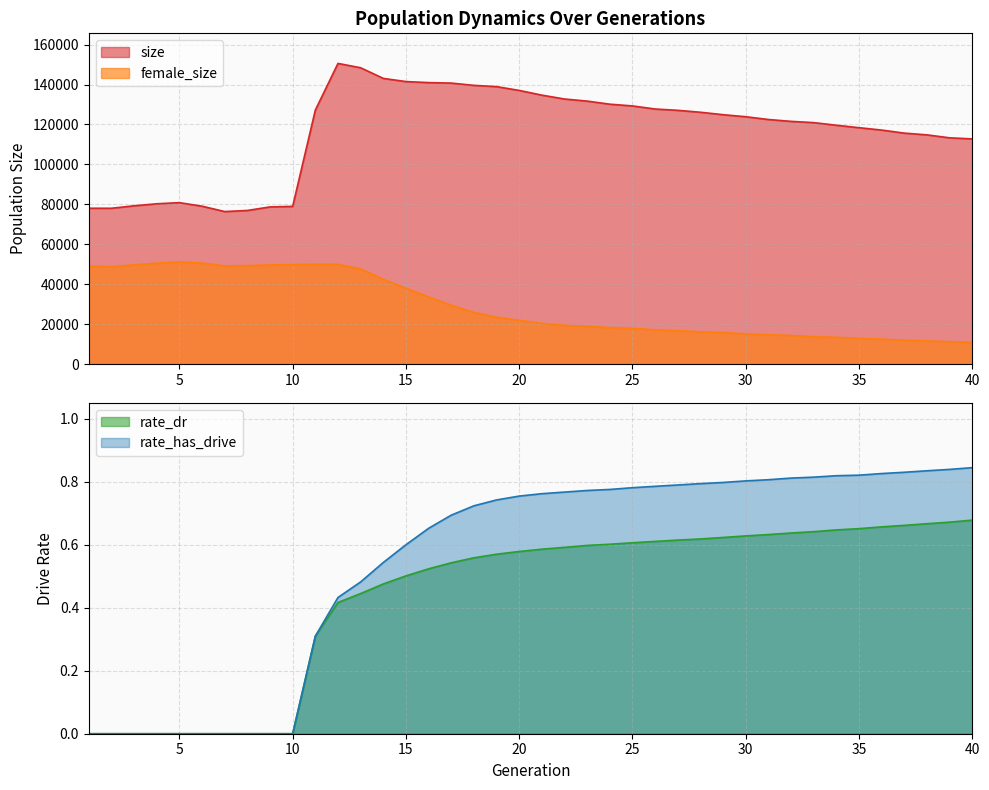

What is the difference between the second highest and second lowest values in the female_size series?

39344